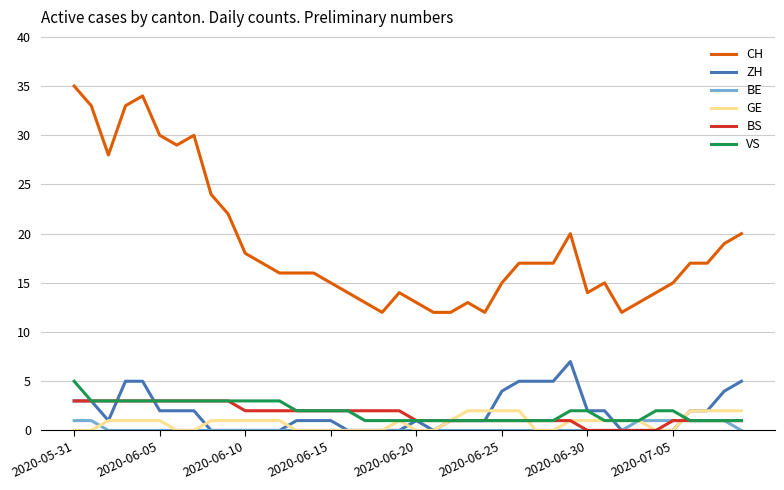

Which series has the largest range (max minus min)?

CH